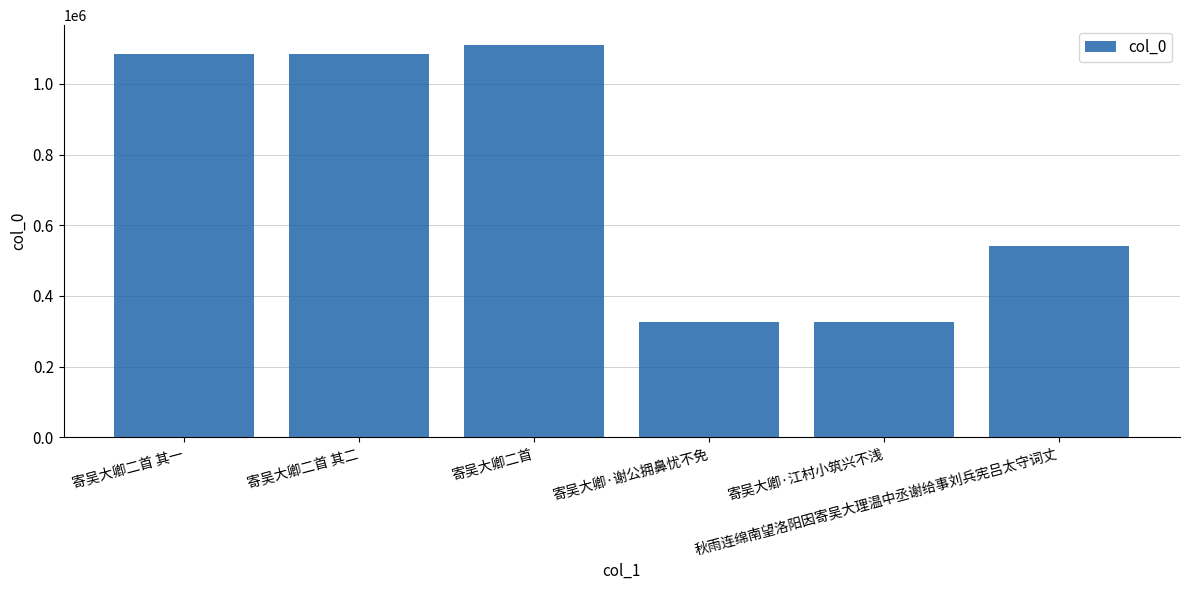

What is the label of the 1st bar from the right?

秋雨连绵南望洛阳因寄吴大理温中丞谢给事刘兵宪吕太守词丈